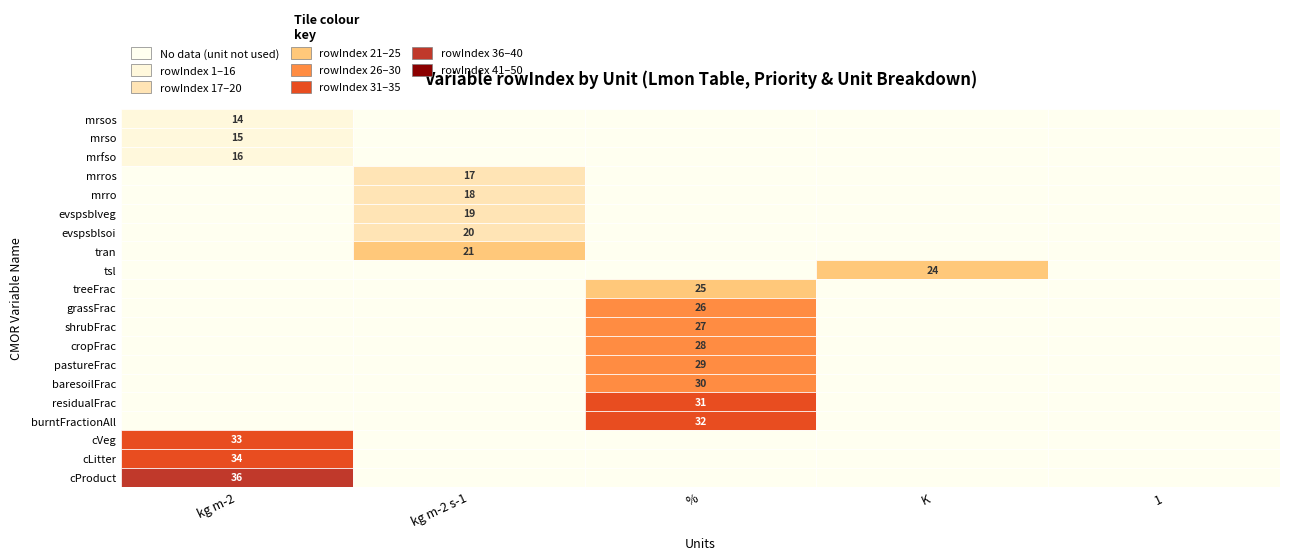

What is the average value of the rowIndex series?

25